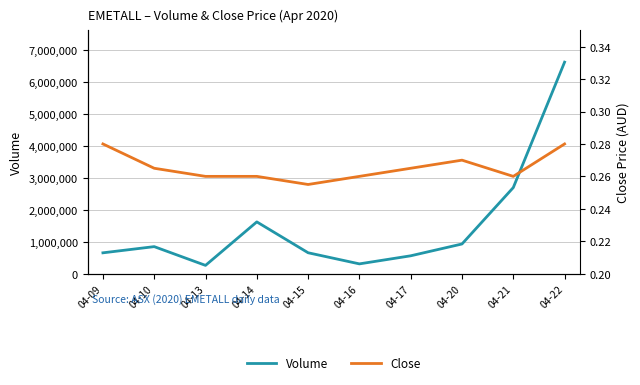

The value of Volume at 04-13 is 175187.7. True or false?

False